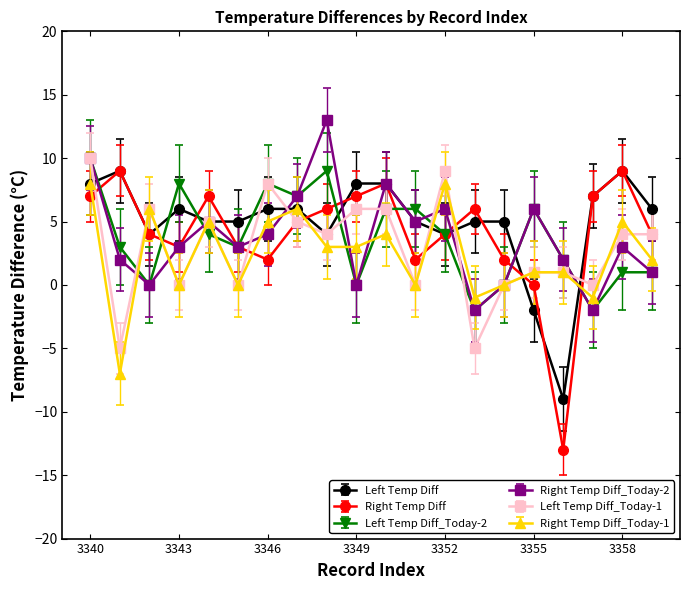

Is this an area chart (filled region under the line)?

No